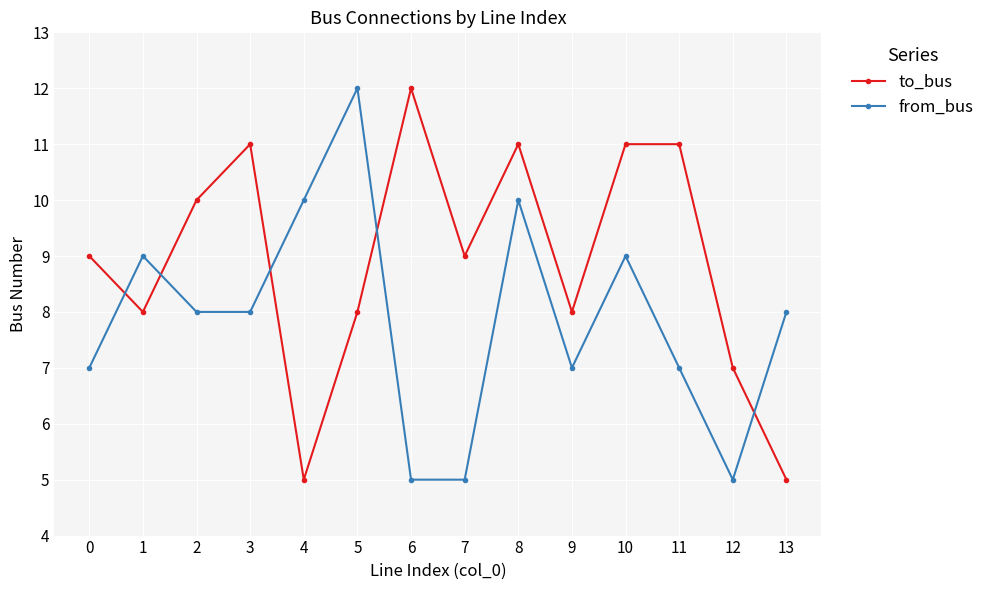

List the series in order of their overall mean, highest first.

to_bus, from_bus